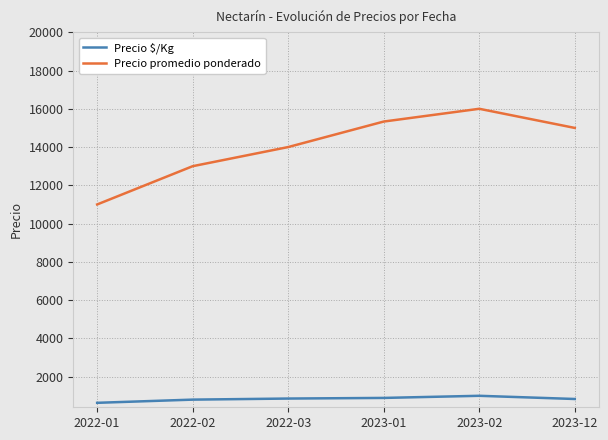

What is the highest value of the Precio $/Kg series?

1000